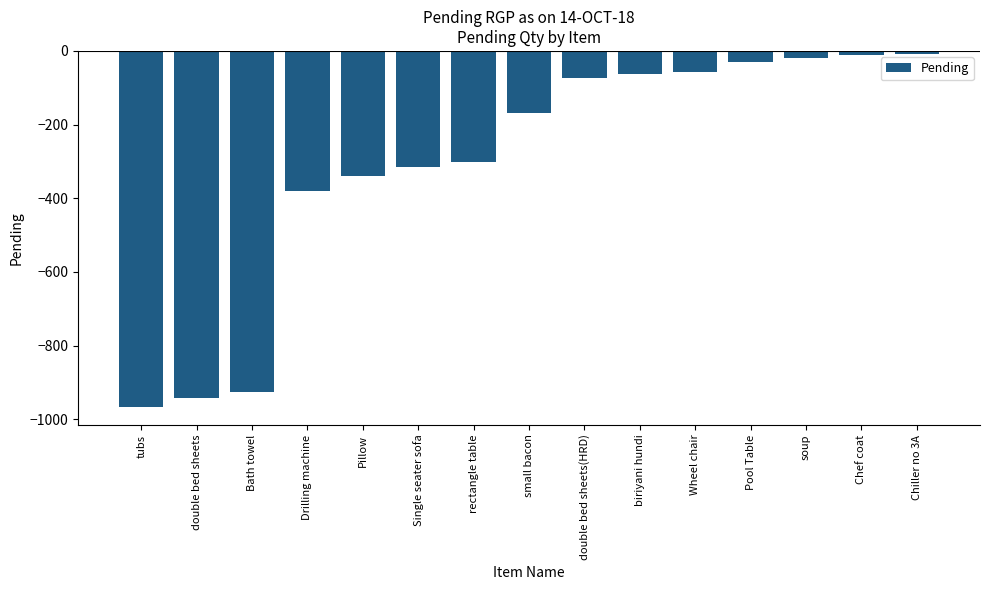

What is the average value?

-307